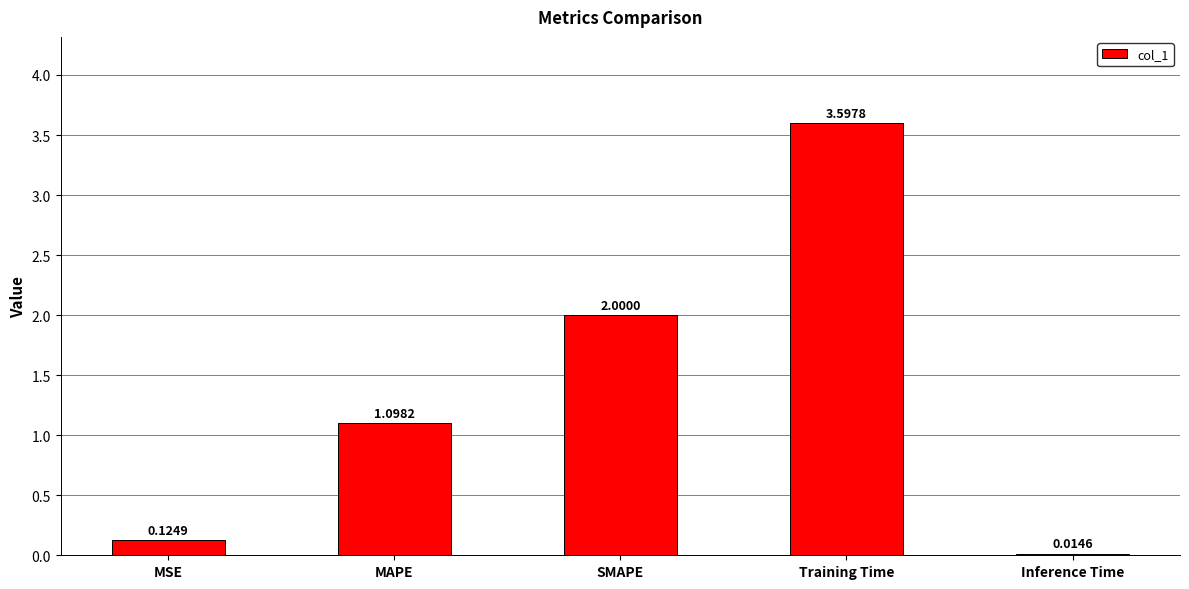

At which category does the chart reach its minimum across all series?

Inference Time